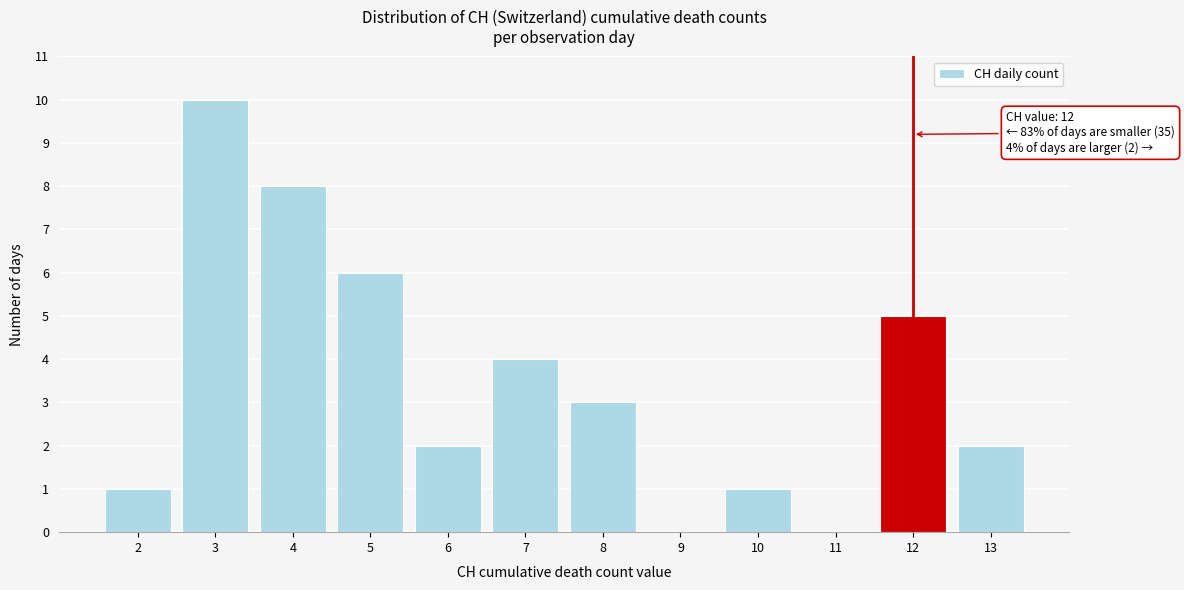

Over which range of the x-axis is the bar tallest?

2.5 to 3.5